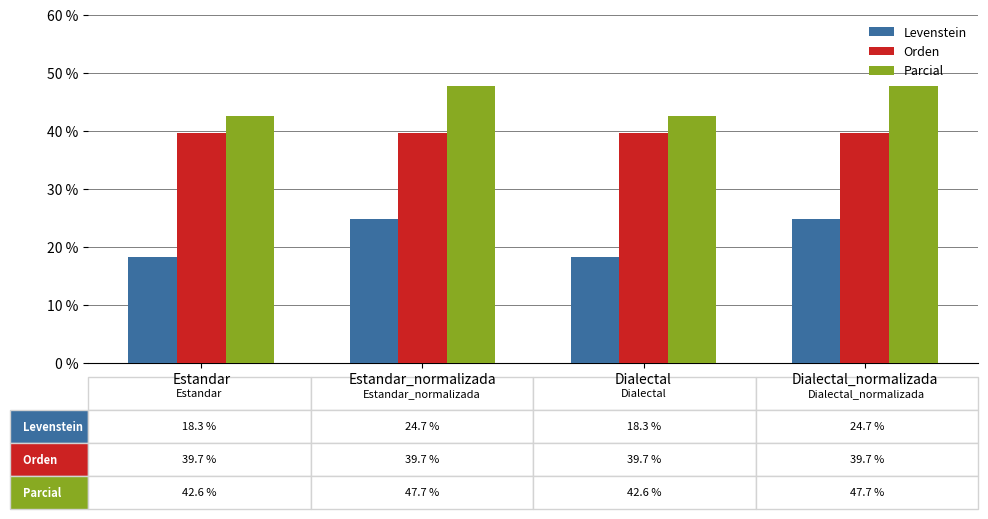

Is the value of Parcial at Estandar_normalizada greater than the value of Orden at Estandar?

Yes